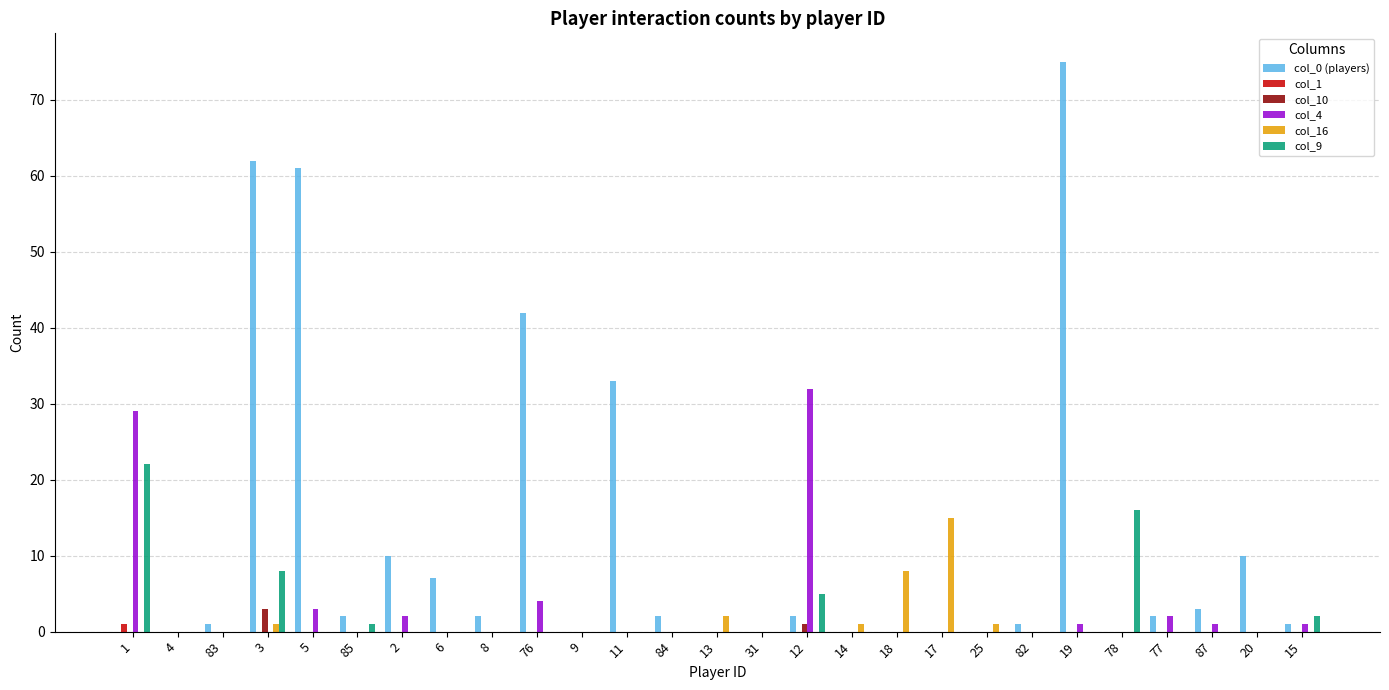

Which series has the largest total across all categories?

col_0 (players)